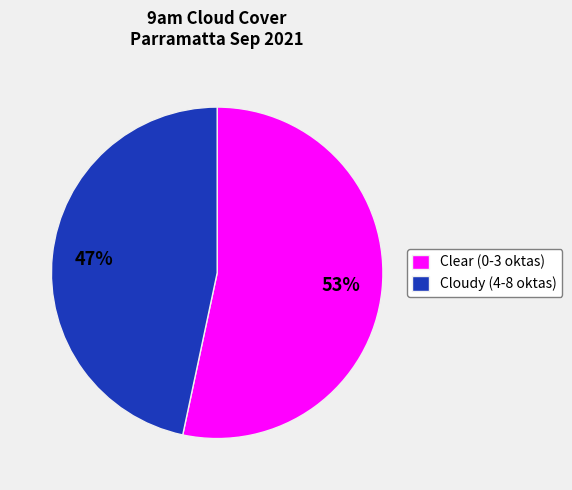

How many segments does this pie chart have?

2